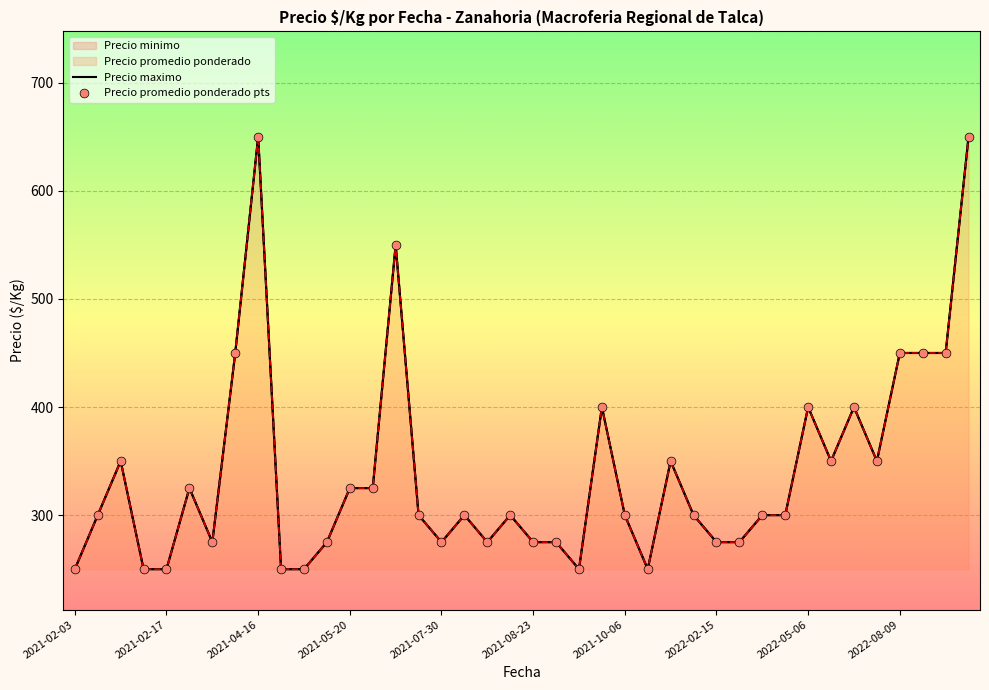

At how many categories does at least one series exceed 558?

2